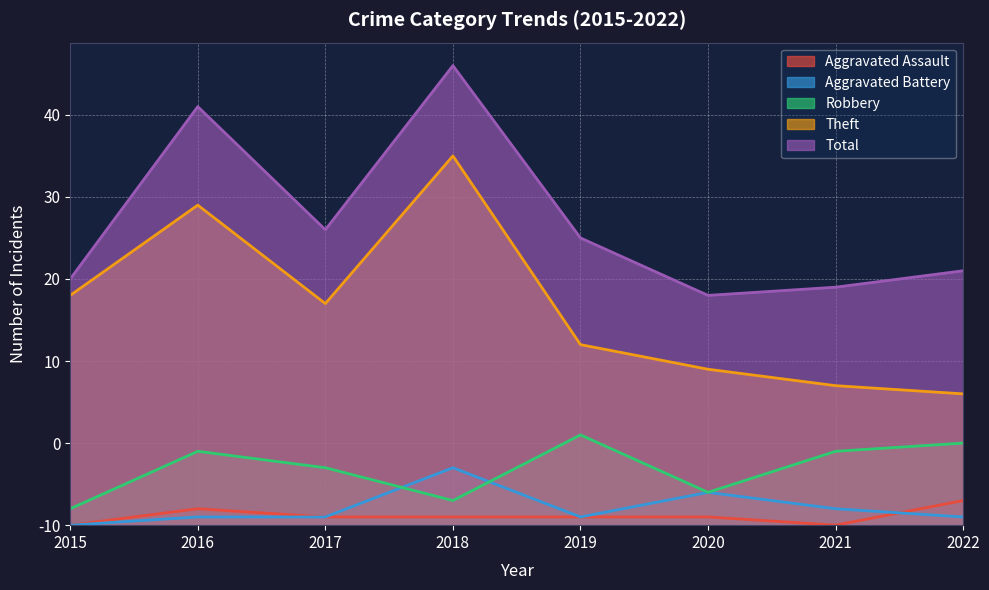

Does the chart have visible grid lines?

Yes